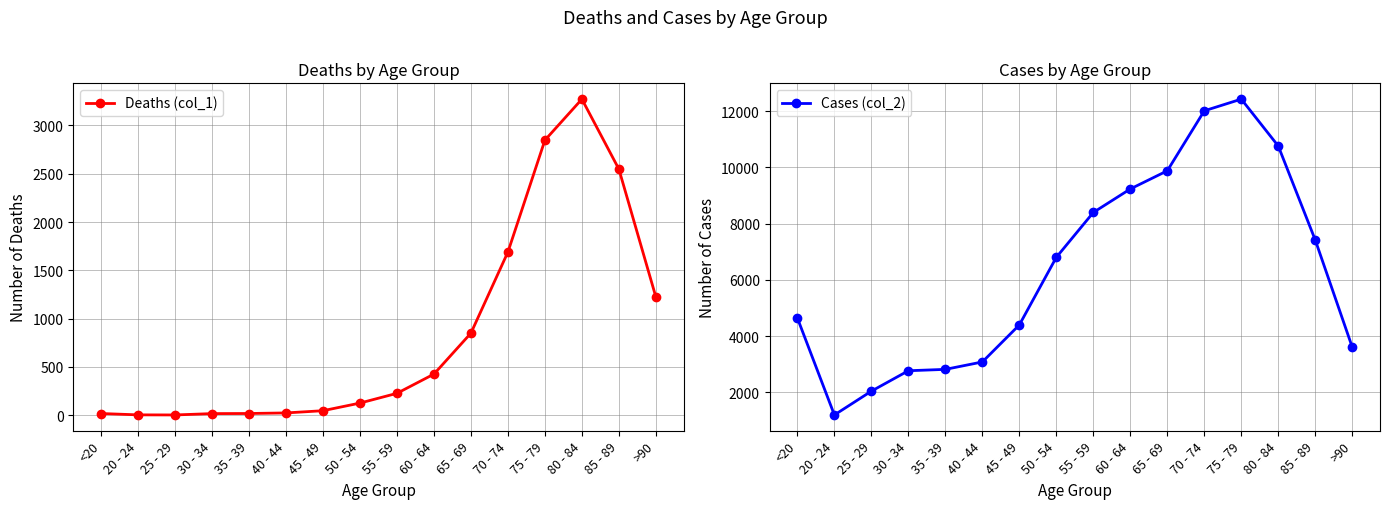

How many lines are shown in the chart?

2